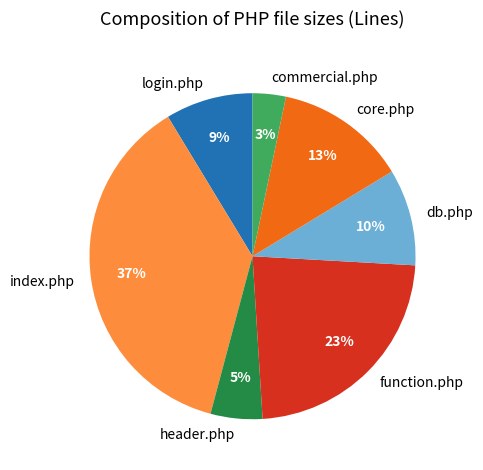

Is it true that core.php is 13% of the pie?

True